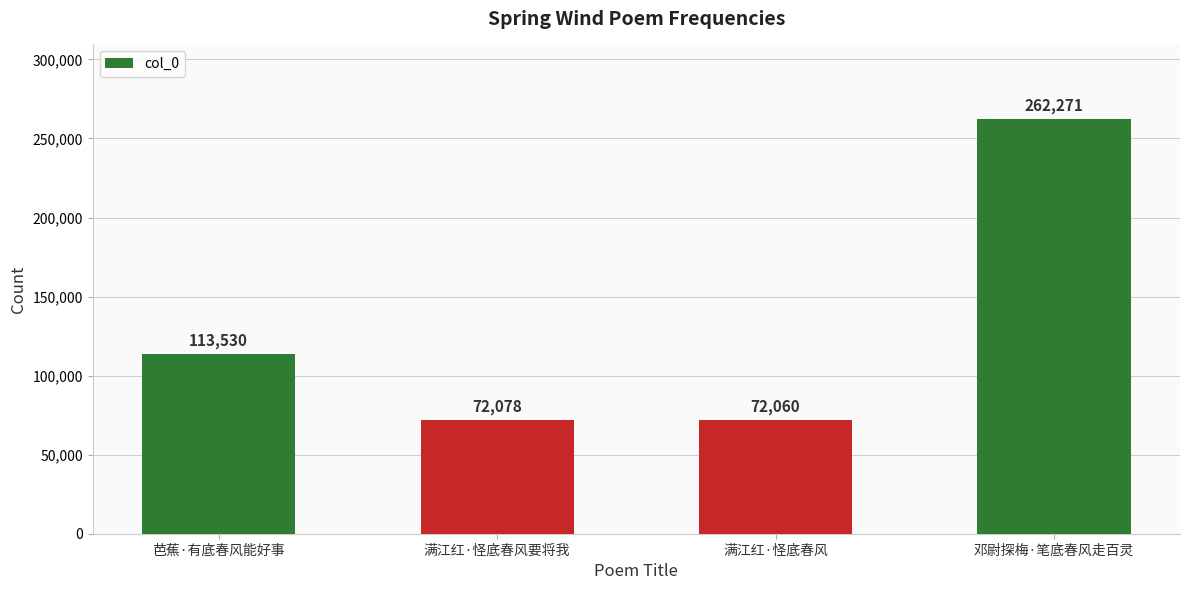

Rank the categories by value from highest to lowest.

邓尉探梅·笔底春风走百灵, 芭蕉·有底春风能好事, 满江红·怪底春风要将我, 满江红·怪底春风